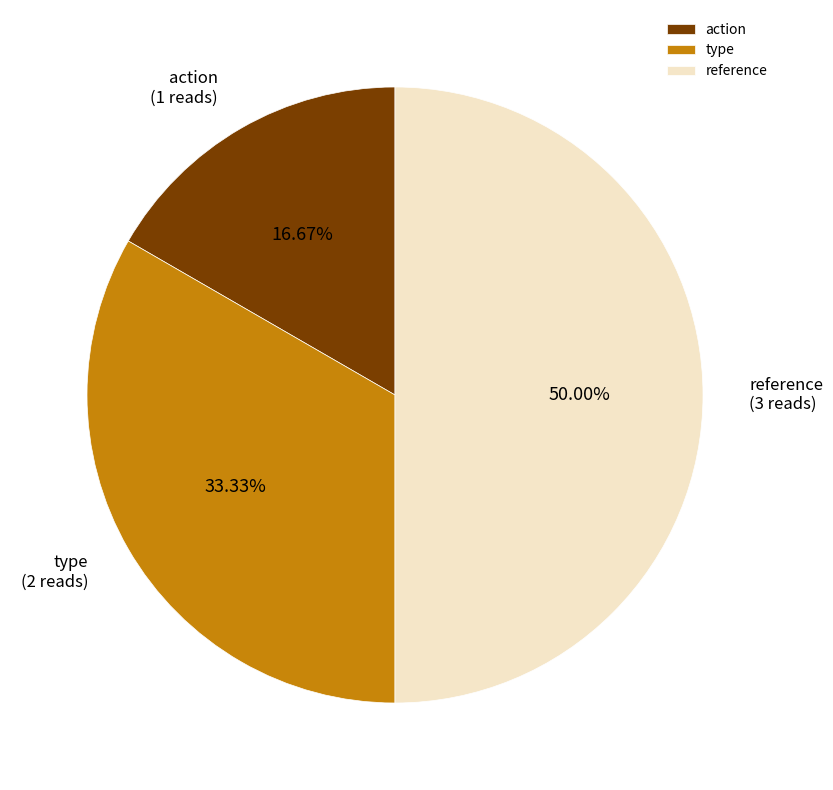

Which slice is the smallest?

action